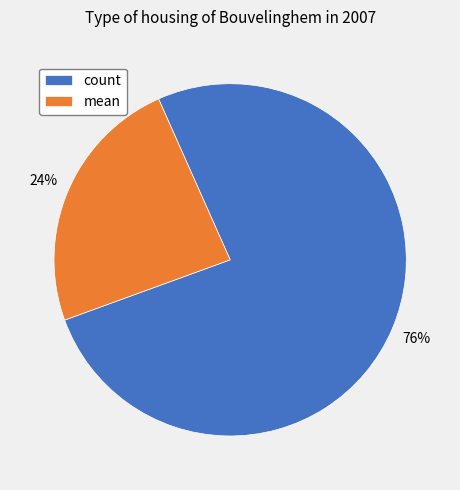

Which slice is the smallest?

mean